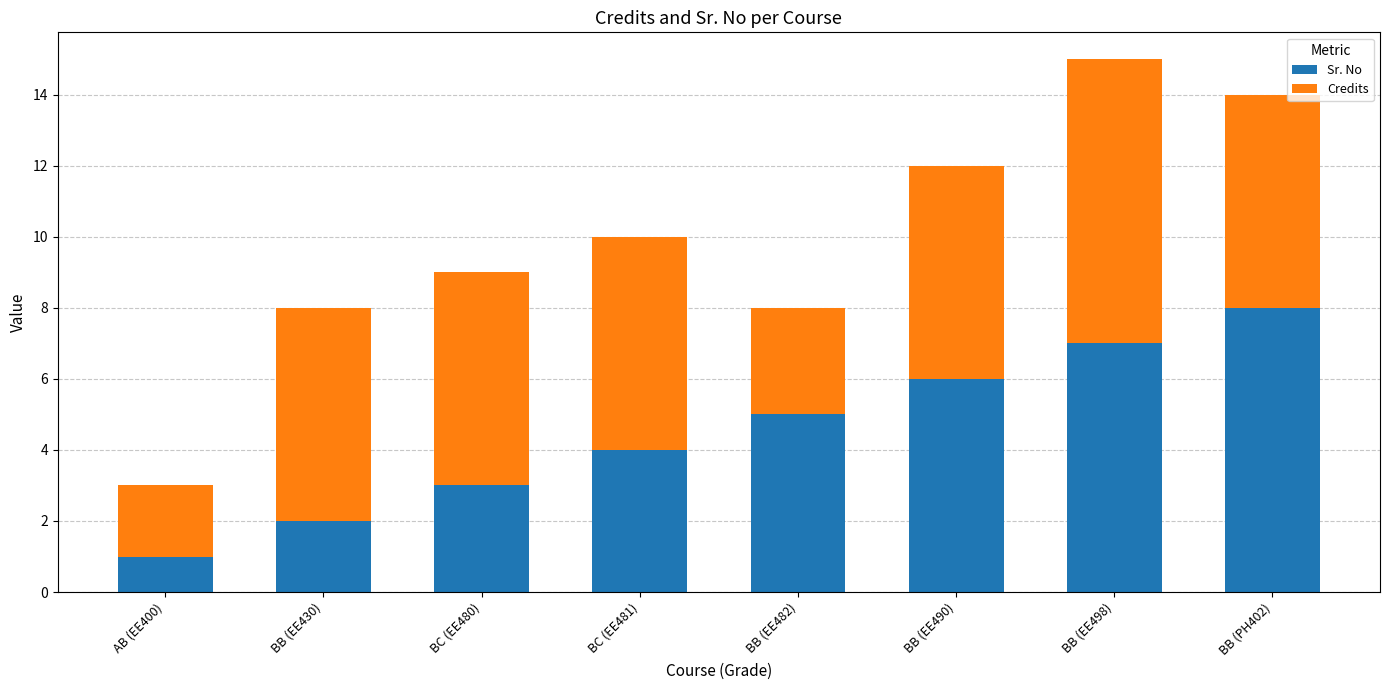

Is it true that Sr. No equals 4 at BC (EE481)?

True